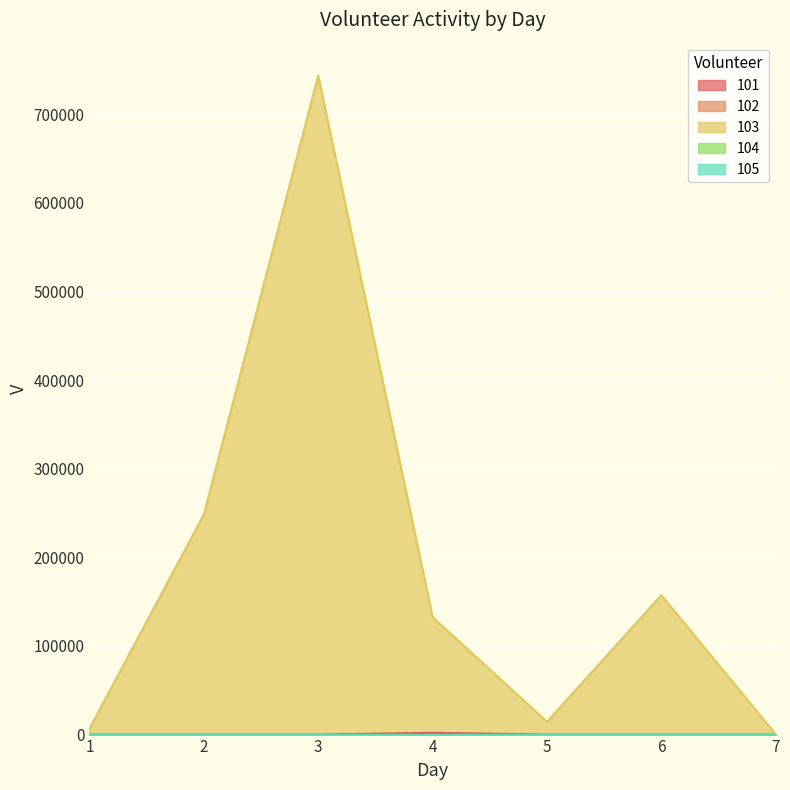

List the labels in order of 101 value, largest first.

4, 1, 2, 3, 5, 6, 7